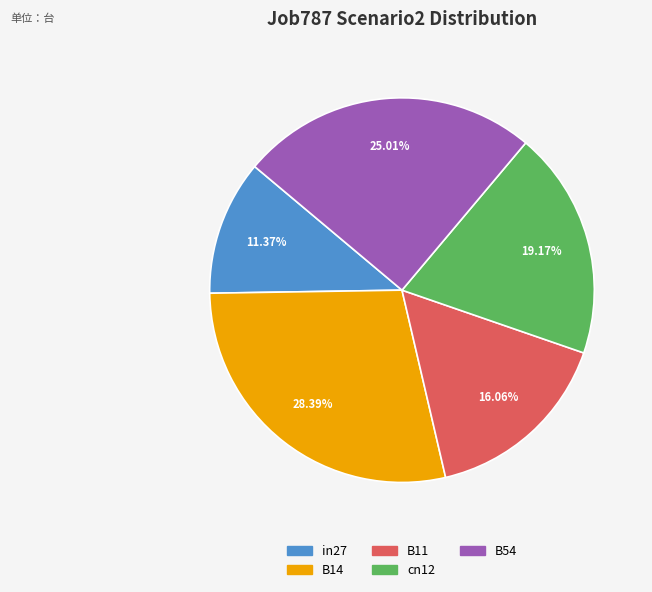

Between B54 and cn12, which is larger?

B54